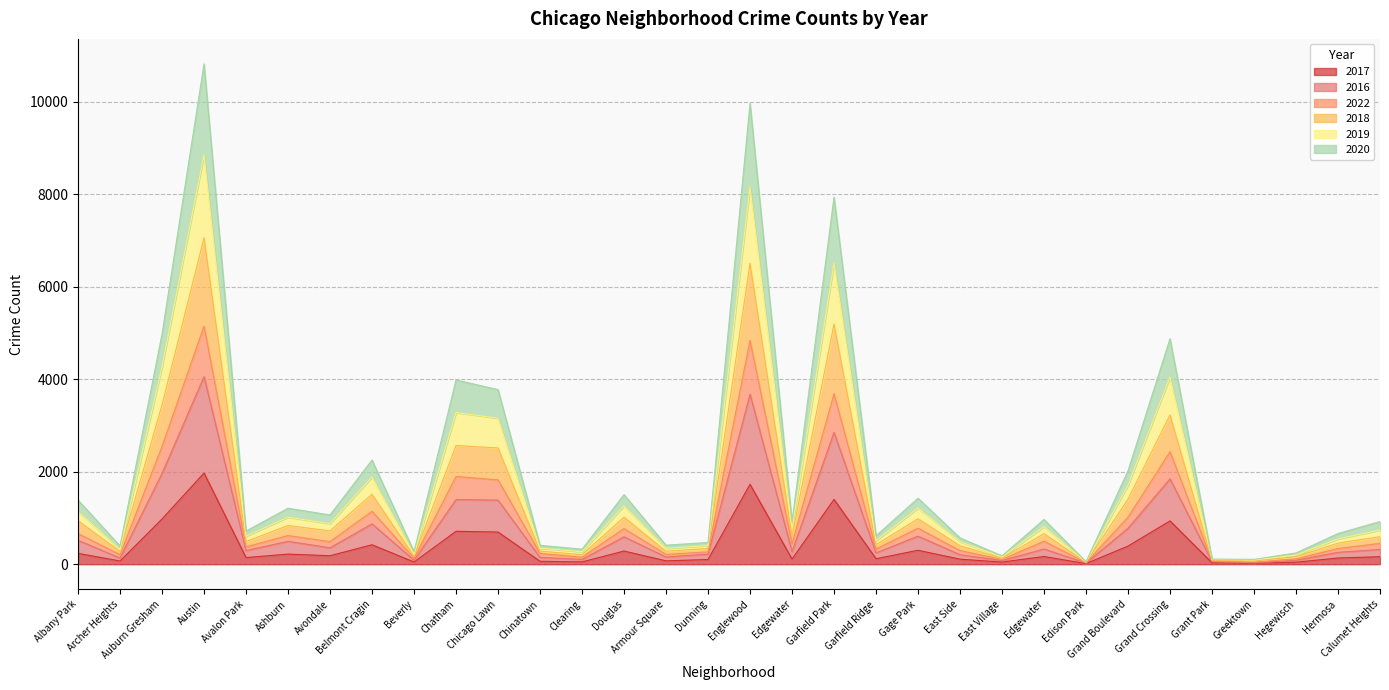

The value of 2019 at Belmont Cragin is 867. True or false?

False